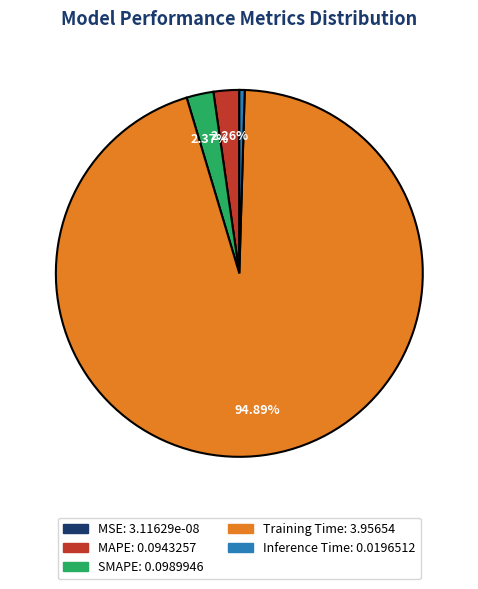

What is the majority slice?

Training Time